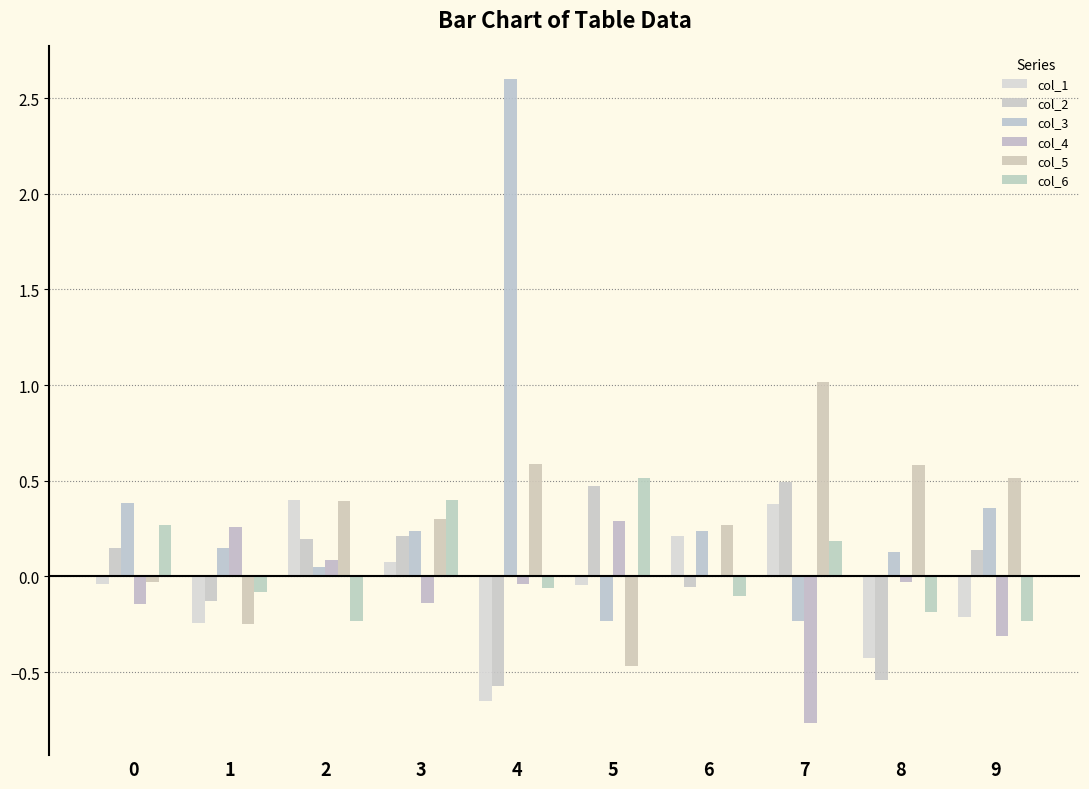

Is the value of col_6 at 9 greater than the value of col_1 at 8?

Yes